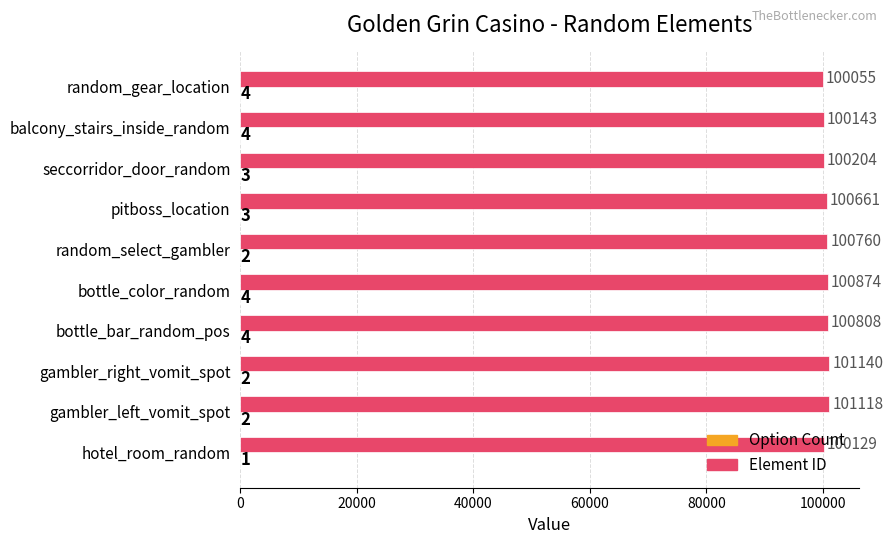

True or false: Element ID has a value of 100760 at random_select_gambler.

True